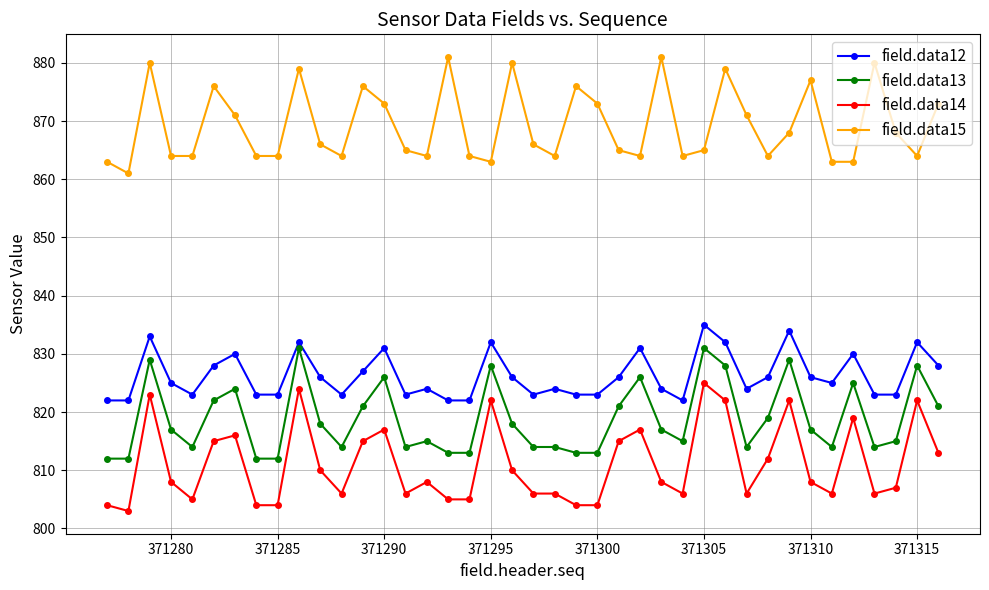

Which series has the largest total across all categories?

field.data15